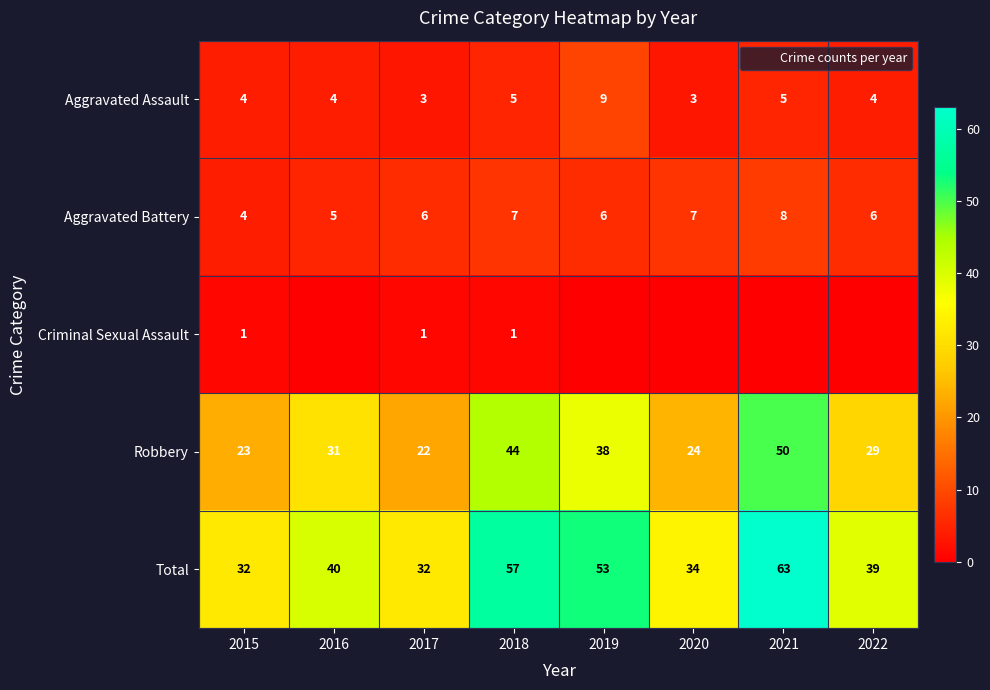

Between 2018 and 2015, which is larger?

2018